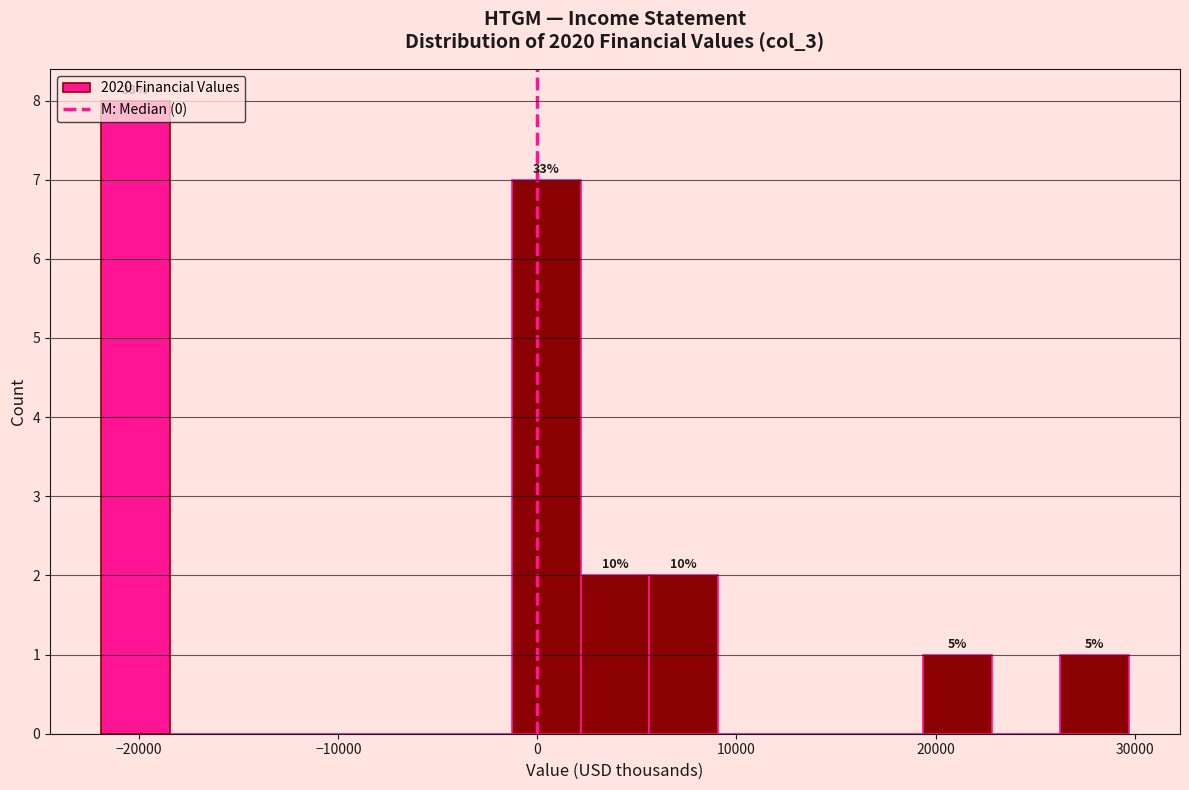

Around what value on the x-axis is the tallest bar? Give the approximate position of its centre, as read against the axis.

-20000